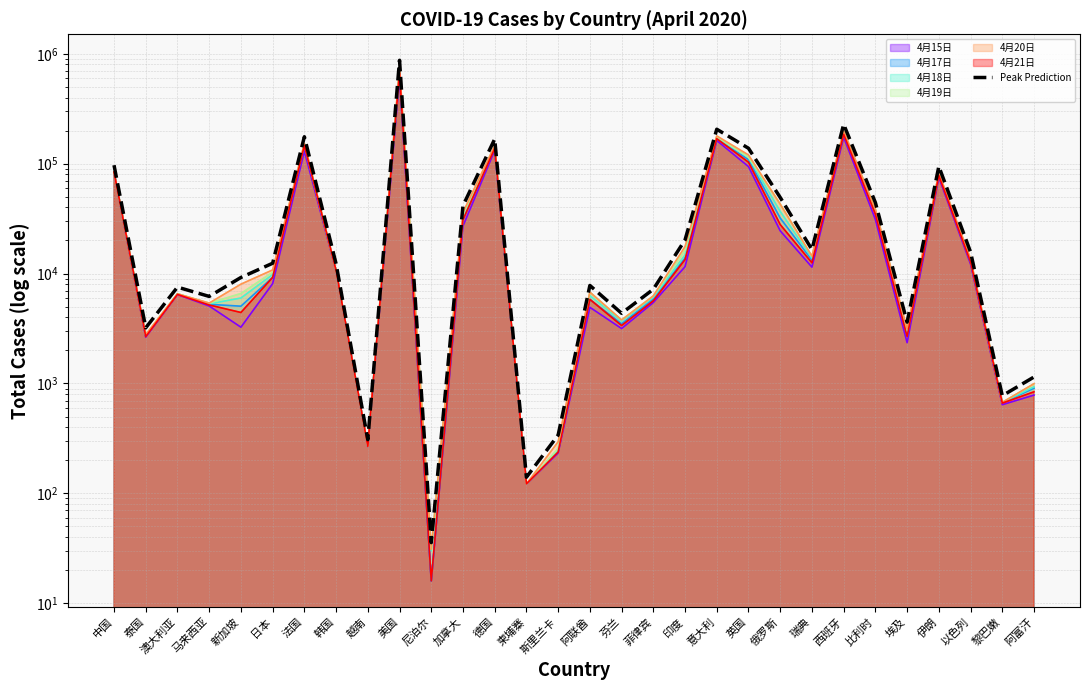

Reading left to right, transcribe all the data shown in this chart.

96872.5	3210.8	7529.0	6197.3	9216.1	12416.5	175863.8	12275.1	308.2	872211.7	35.6	41444.8	167603.3	140.3	339.2	7798.1	4350.4	7197.8	20257.2	205817.8	138110.4	49280.9	16542.8	228475.1	44270.4	3615.6	94542.6	15702.1	773.9	1145.4